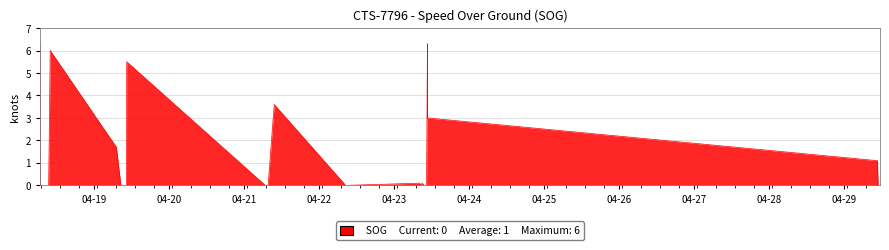

How many lines are shown in the chart?

1